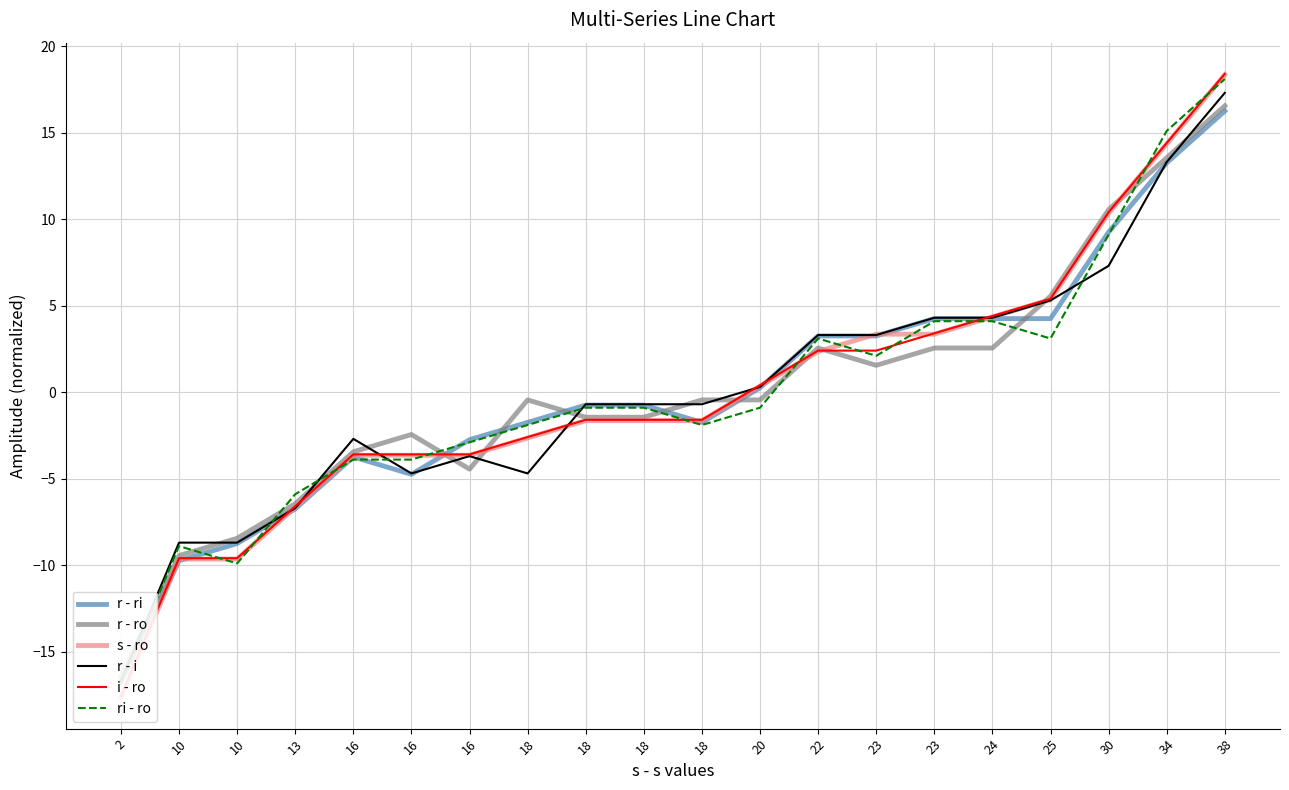

Which series changed the most between 13 and 22?

r - ri